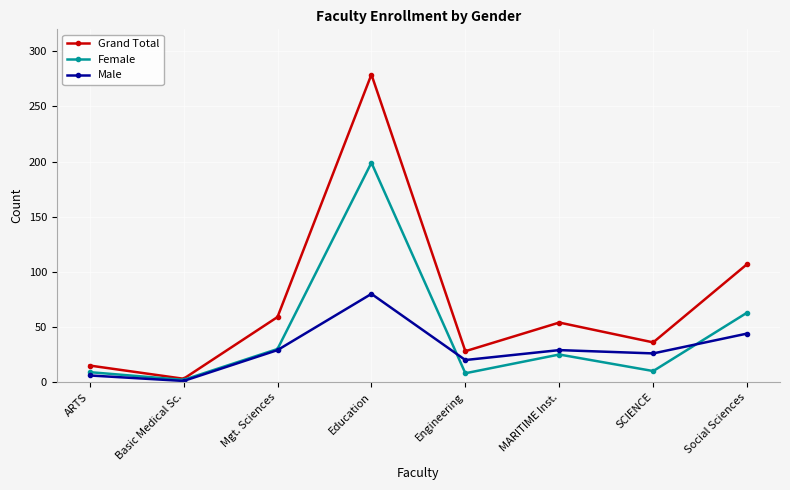

How many series are shown in this chart?

3